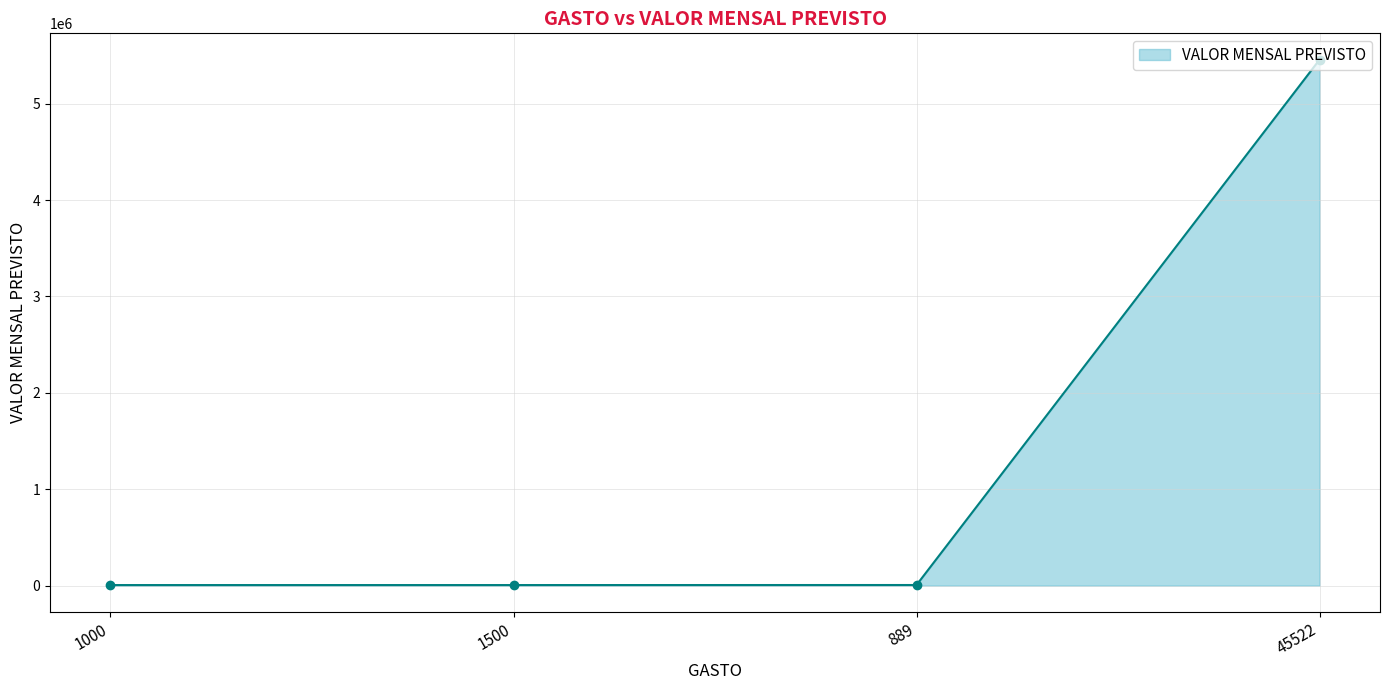

Which label corresponds to the largest value in the chart?

45522